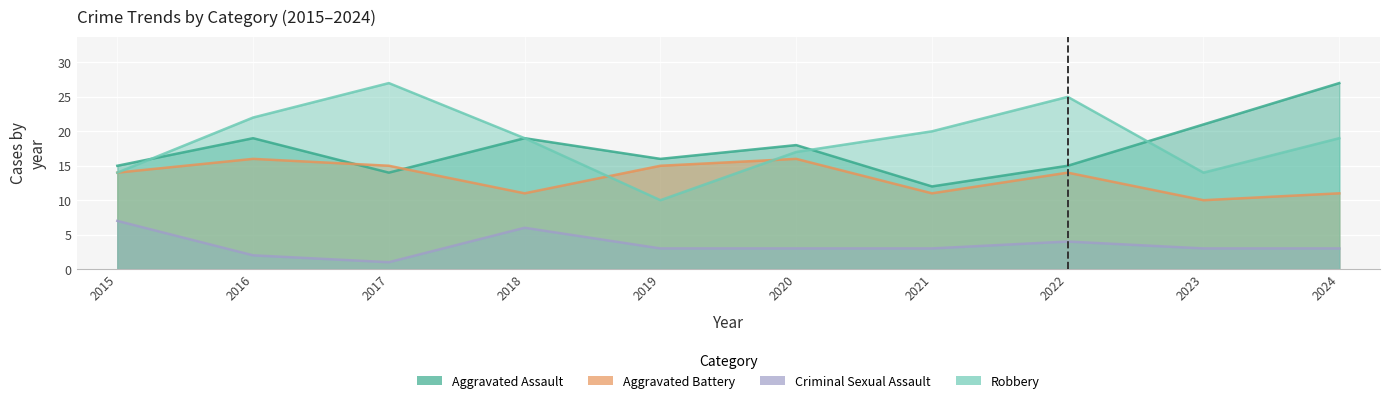

Reading left to right, transcribe all the data shown in this chart.

Aggravated Assault: 2015=15	2016=19	2017=14	2018=19	2019=16	2020=18	2021=12	2022=15	2023=21	2024=27
Aggravated Battery: 2015=14	2016=16	2017=15	2018=11	2019=15	2020=16	2021=11	2022=14	2023=10	2024=11
Criminal Sexual Assault: 2015=7	2016=2	2017=1	2018=6	2019=3	2020=3	2021=3	2022=4	2023=3	2024=3
Robbery: 2015=14	2016=22	2017=27	2018=19	2019=10	2020=17	2021=20	2022=25	2023=14	2024=19